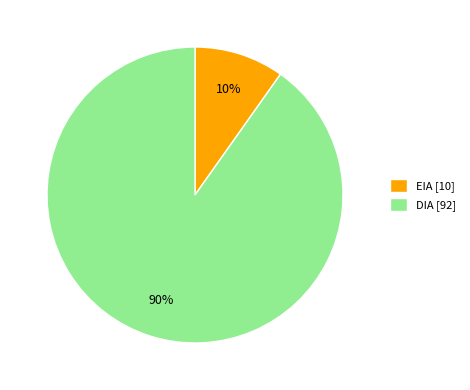

Which slice is the largest?

DIA